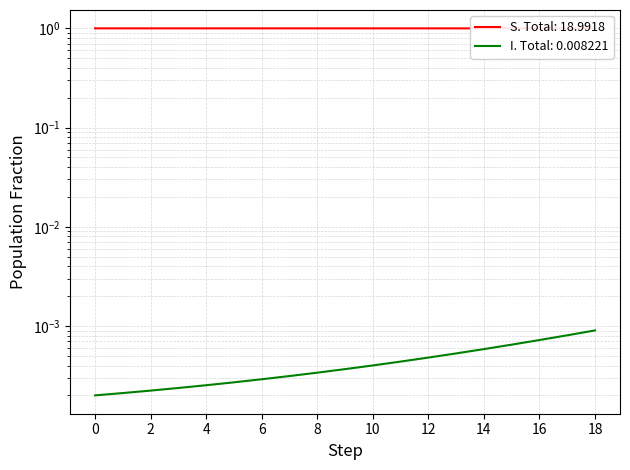

Is it true that I equals 0.0 at 6?

True